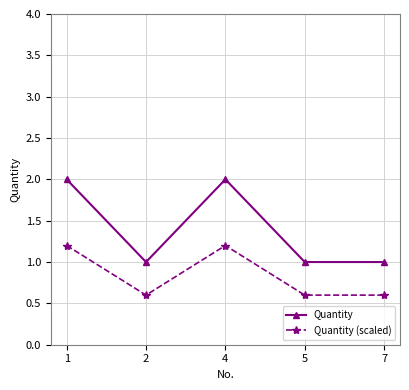

True or false: Quantity (scaled) has a value of 0.6 at 7.

True